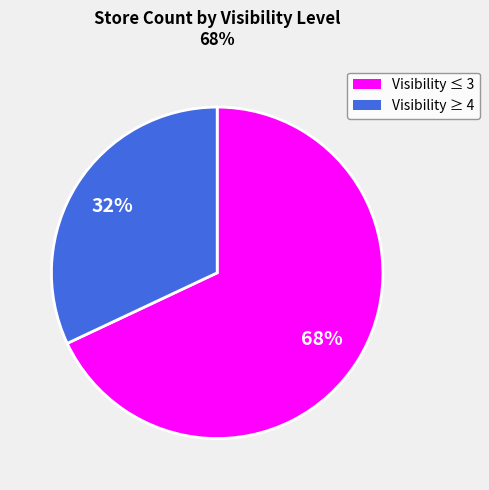

To the nearest percent, what is the average slice percentage?

50%